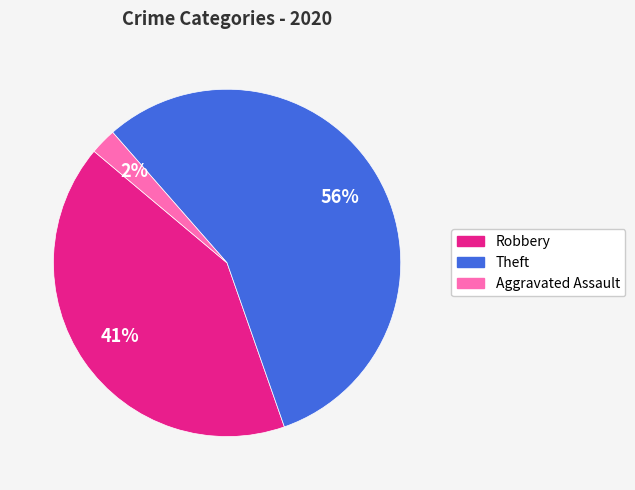

To the nearest percent, what is the average slice percentage?

33%